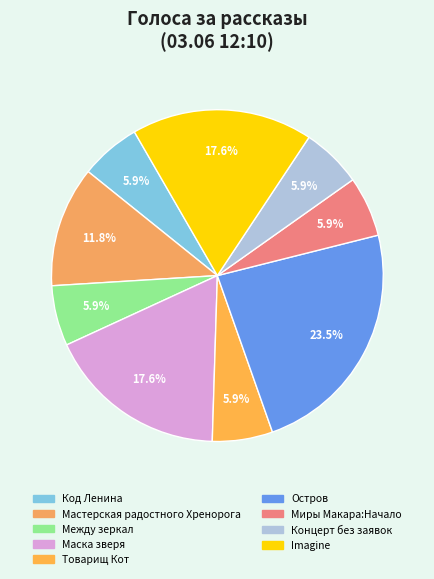

What percentage is the Код Ленина slice, to the nearest percent?

6%